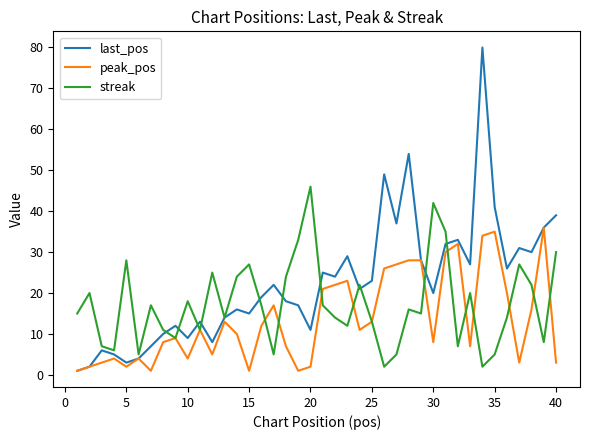

List the series in order of their overall mean, highest first.

last_pos, streak, peak_pos